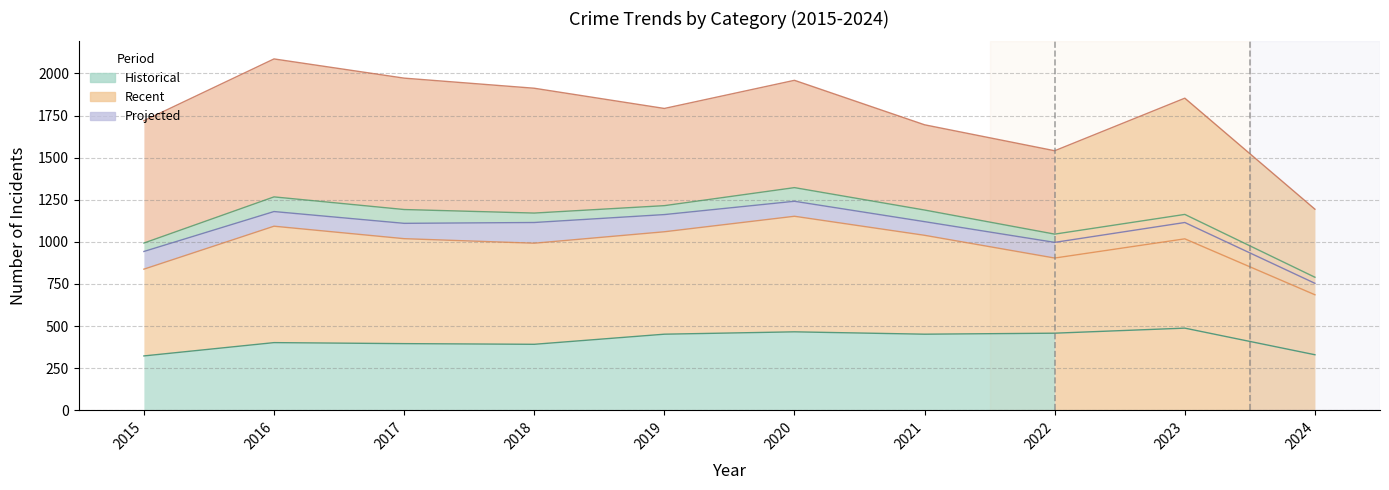

Where is the first local maximum for Aggravated Battery?

2016